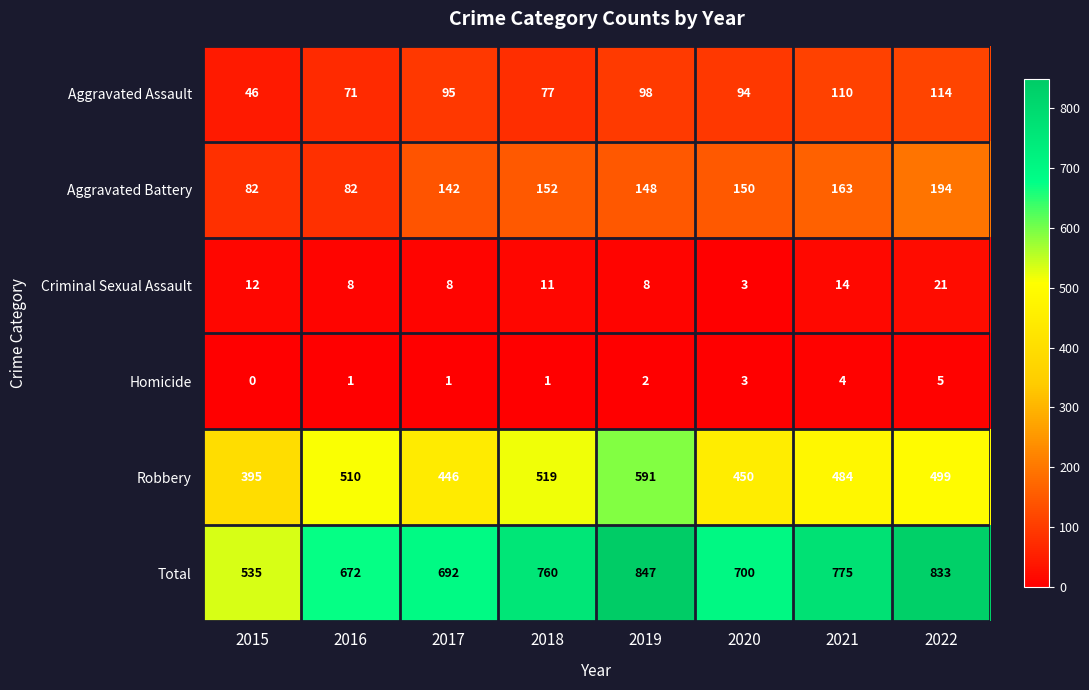

The Aggravated Assault series shows 37 at 2018. True or false?

False